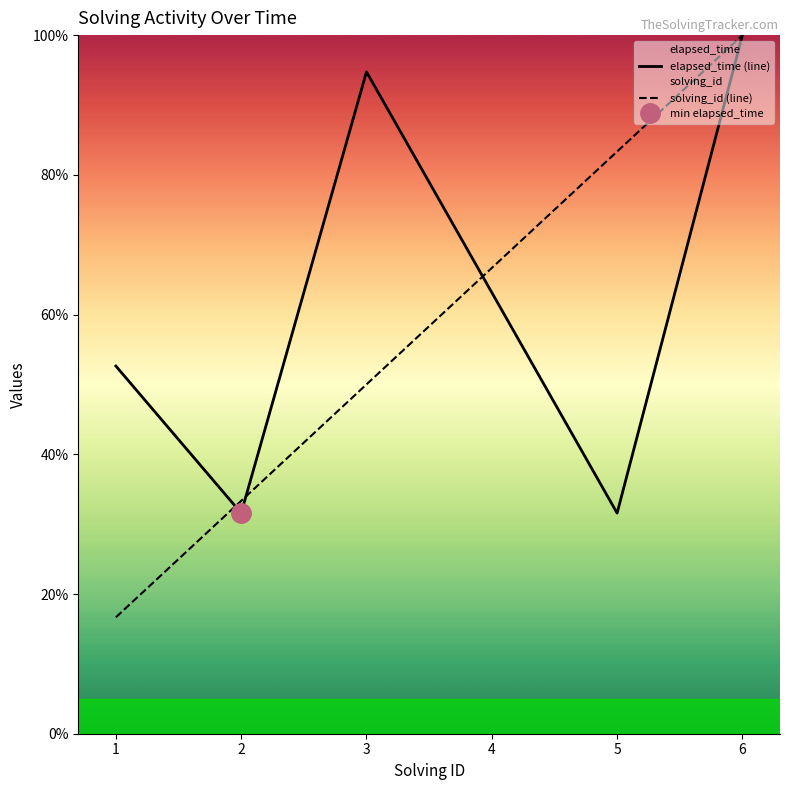

Reading left to right, transcribe all the data shown in this chart.

elapsed_time (line): 1=52.6	2=31.6	3=94.7	4=63.2	5=31.6	6=100.0
solving_id (line): 1=16.7	2=33.3	3=50.0	4=66.7	5=83.3	6=100.0